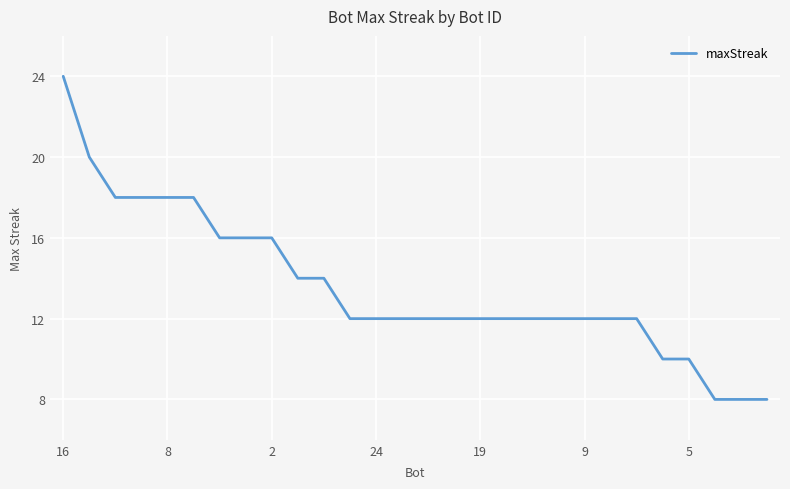

What is the maximum value shown in the chart?

24